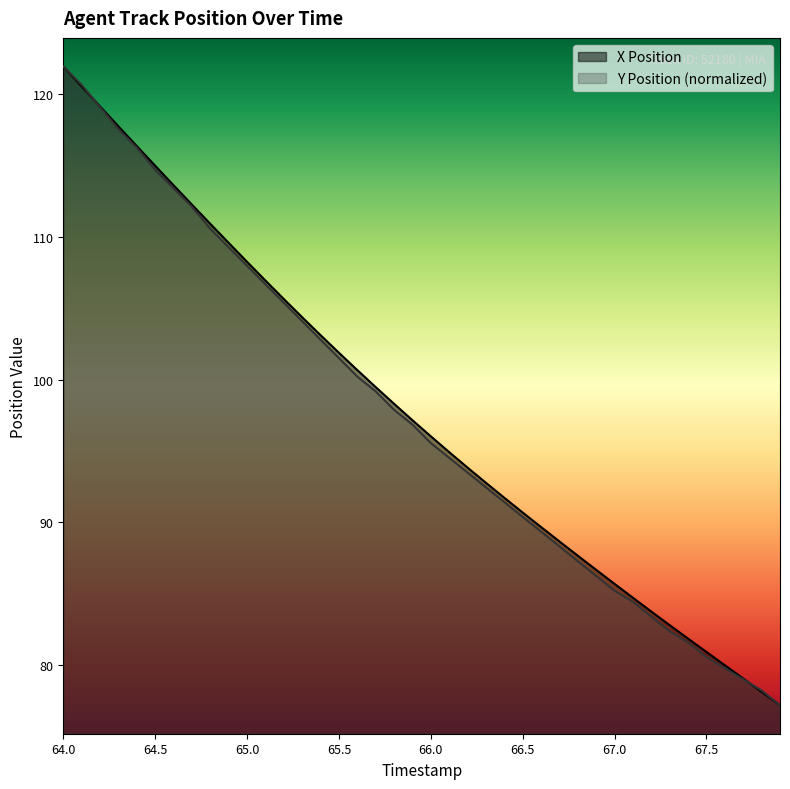

What are all the series names shown in the legend?

X Position, Y Position (normalized)